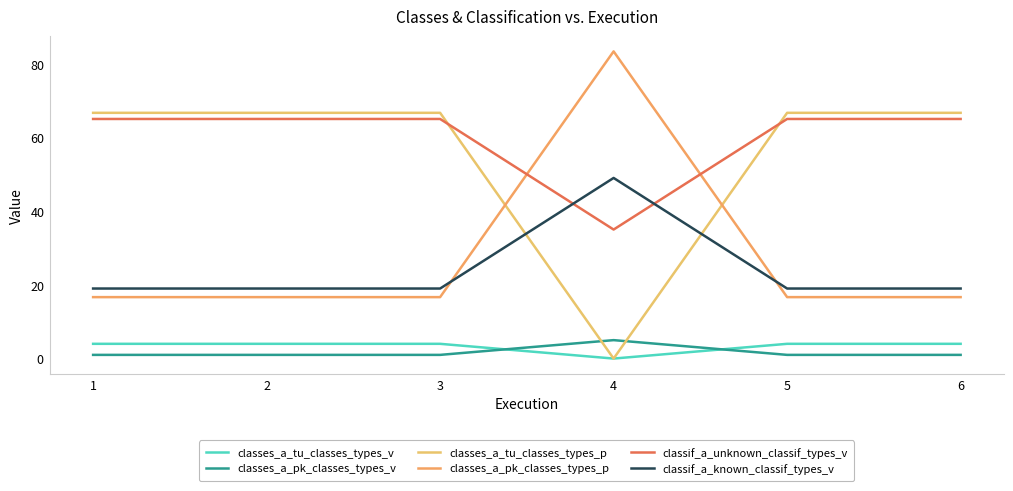

Does the chart display data point markers on the line(s)?

No